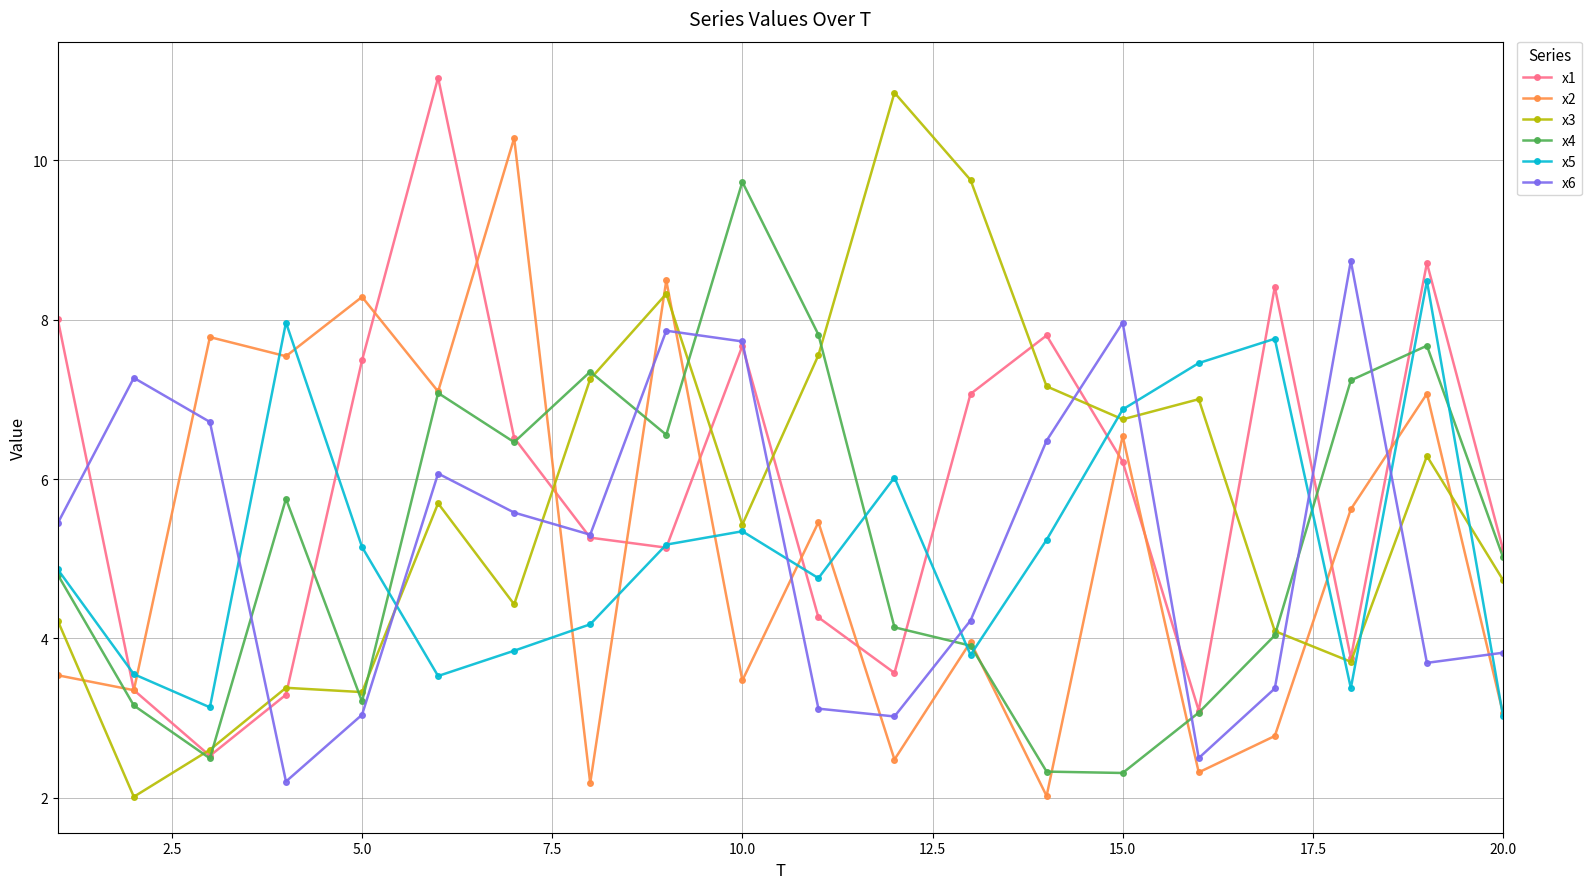

In x3, how many points are lower than both neighbors (excluding endpoints)?

6